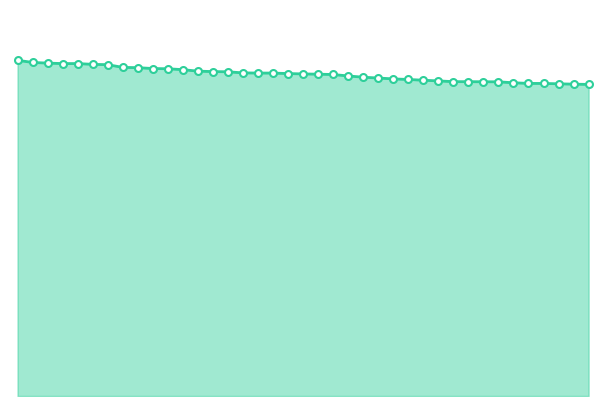

Reading left to right, what are all the values shown in this chart?

249374	247735	247261	246913	246910	246335	246087	244088	243865	243236	243061	242397	241287	240966	240802	240002	239864	239853	239498	239222	239025	238791	237721	236791	236180	235527	235106	234540	234041	233485	233448	233403	233347	232659	232175	232151	231891	231617	231430